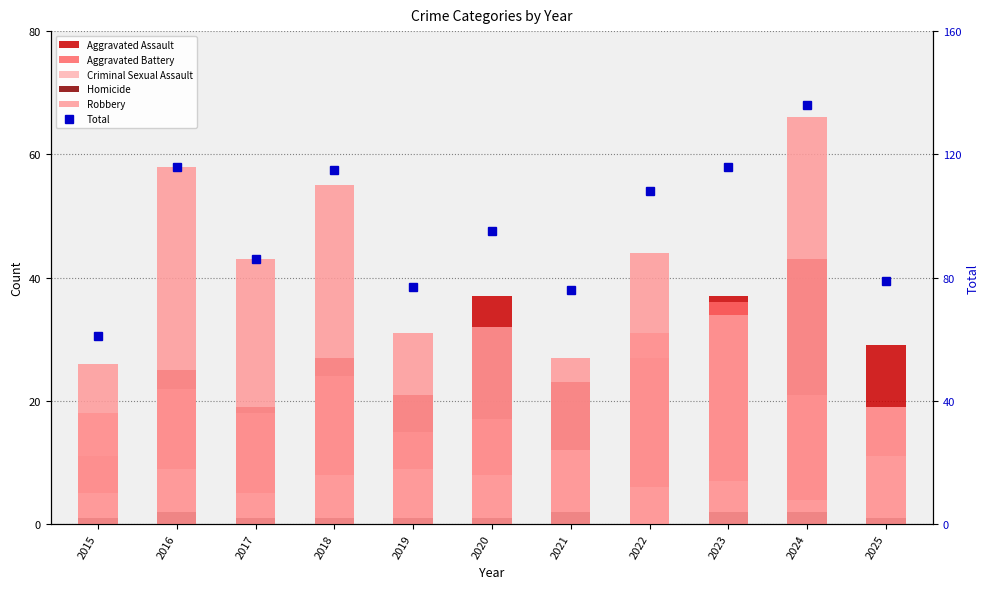

Which category has the lowest value in the Criminal Sexual Assault series?

2024